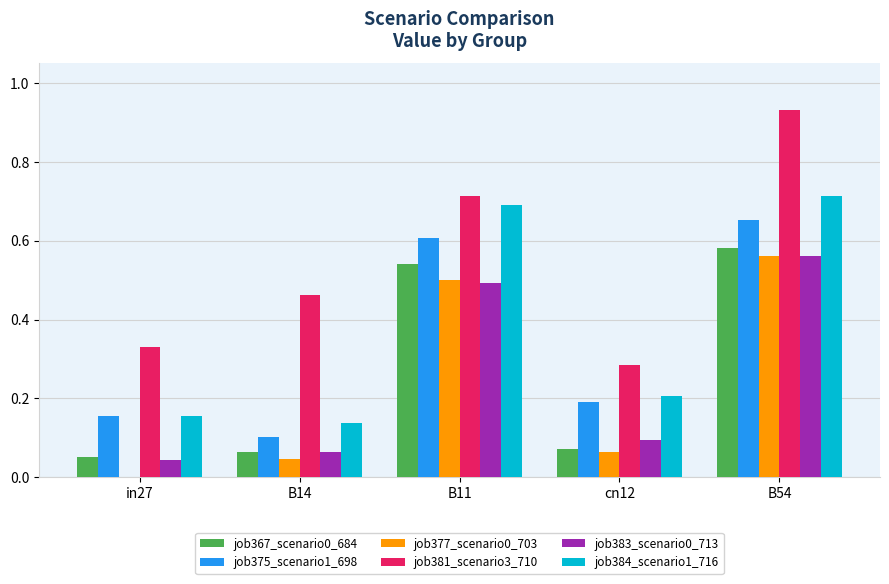

Which label corresponds to the largest value in the chart?

B54